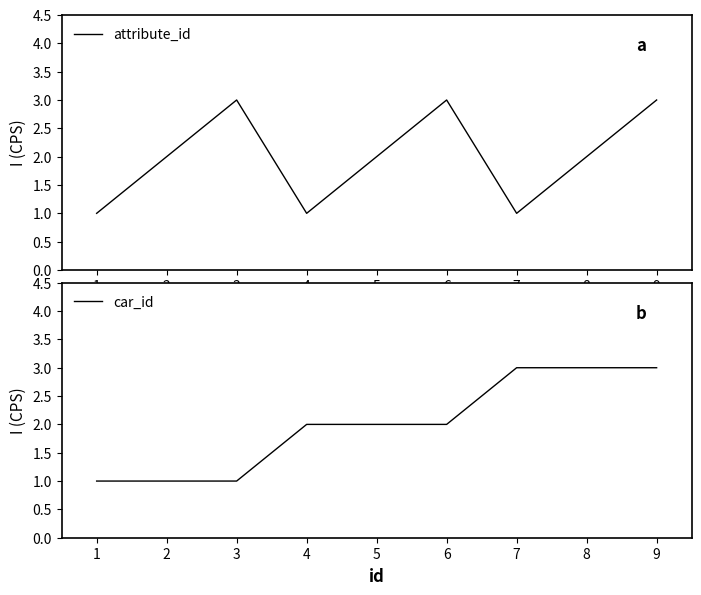

The value of attribute_id at 4 is 2. True or false?

False